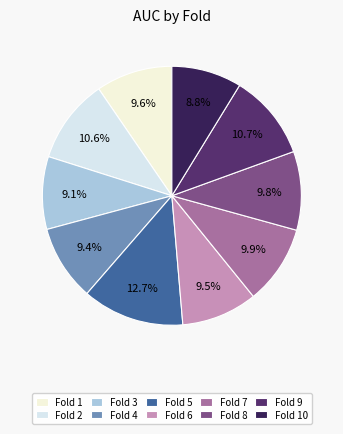

What is the largest slice in the pie chart?

Fold 5